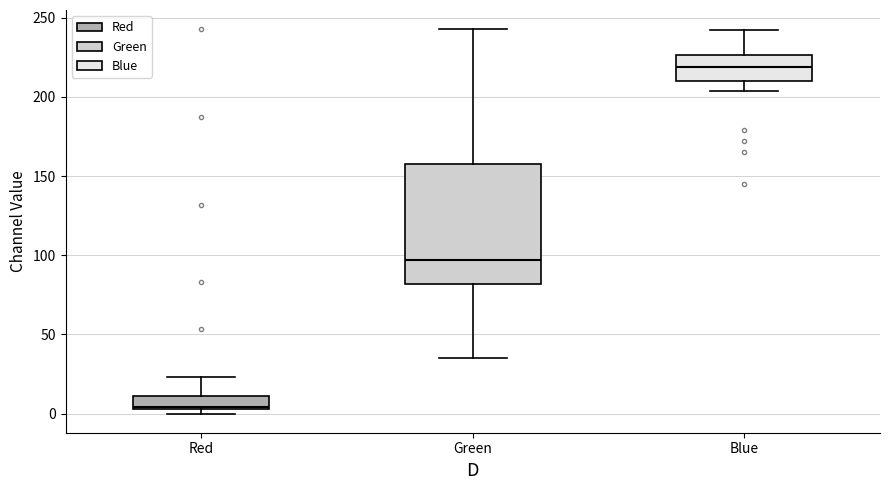

Which box is the tallest, from its lower edge to its upper edge?

Green